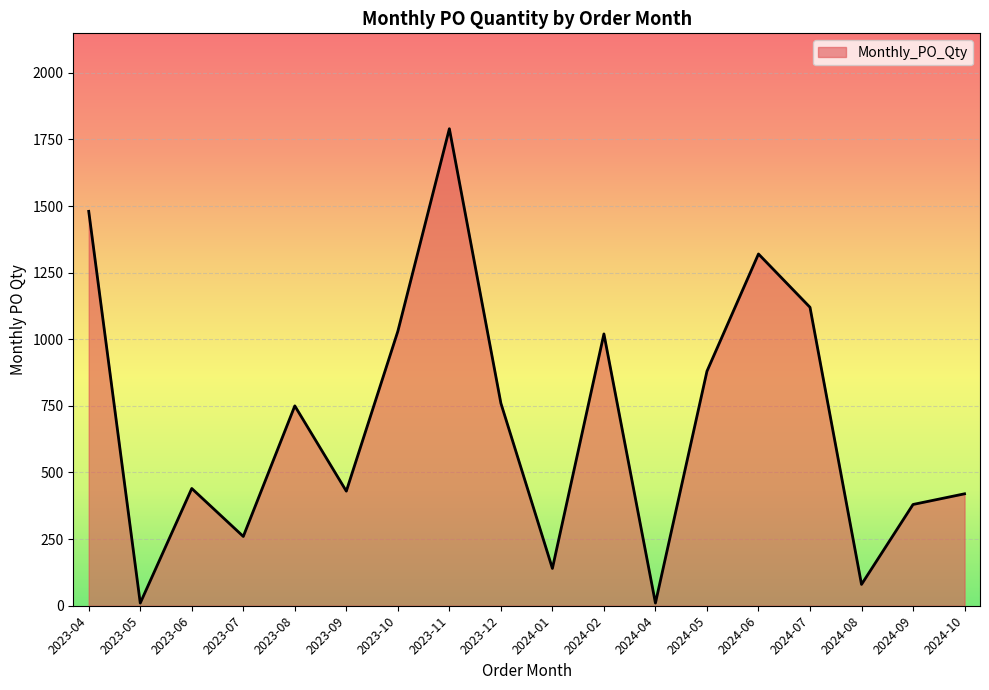

Which has a higher value, 2023-09 or 2024-01?

2023-09